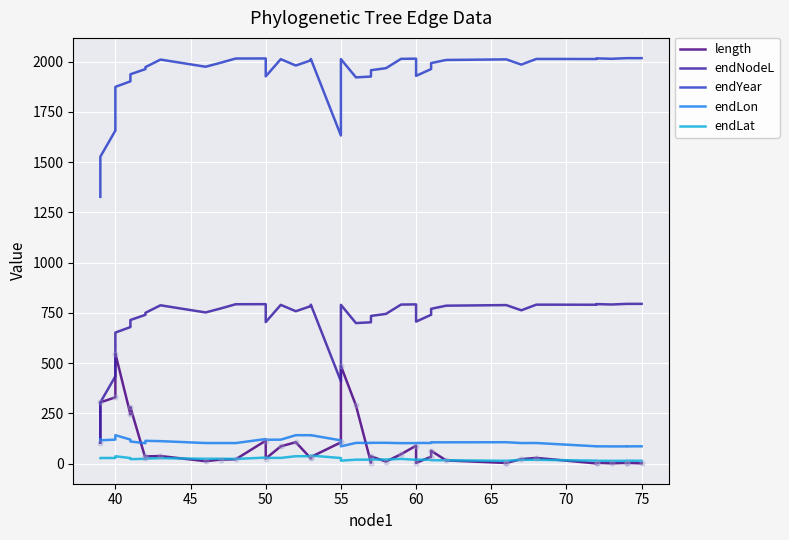

Which series has the largest Y range (max minus min)?

endYear